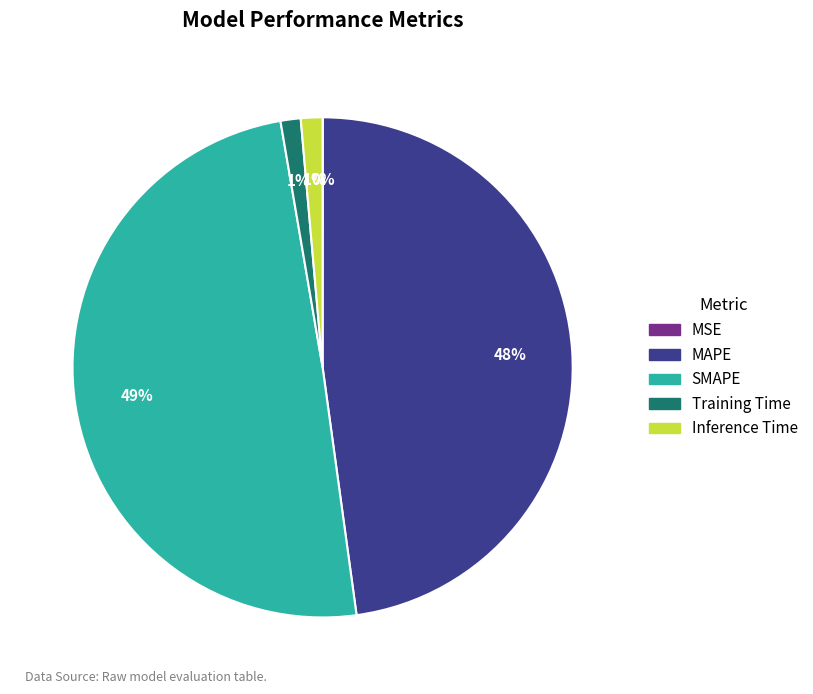

Does SMAPE account for over 50% of the chart?

No